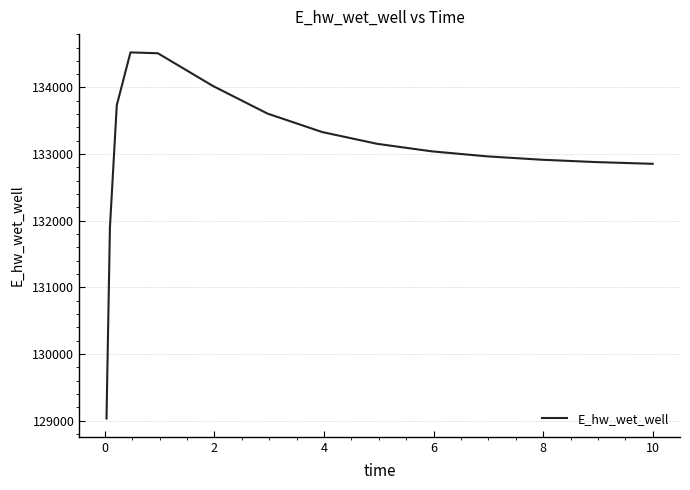

How many values are below 133041?

7